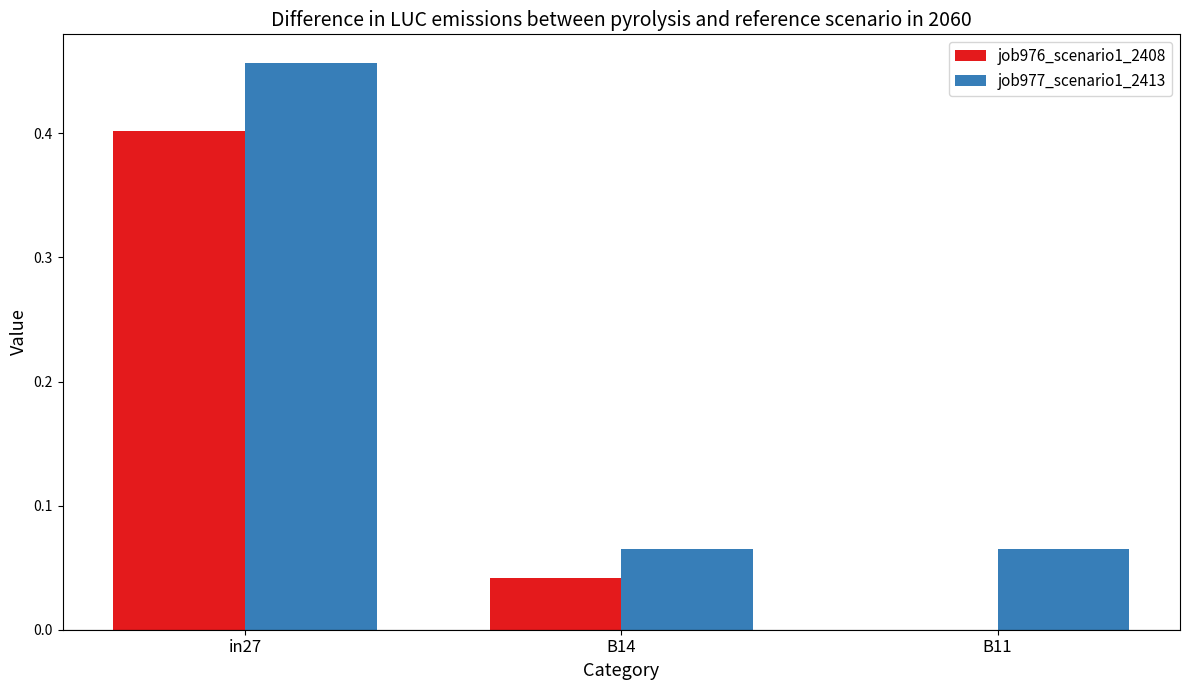

Does the chart contain stacked bars?

No